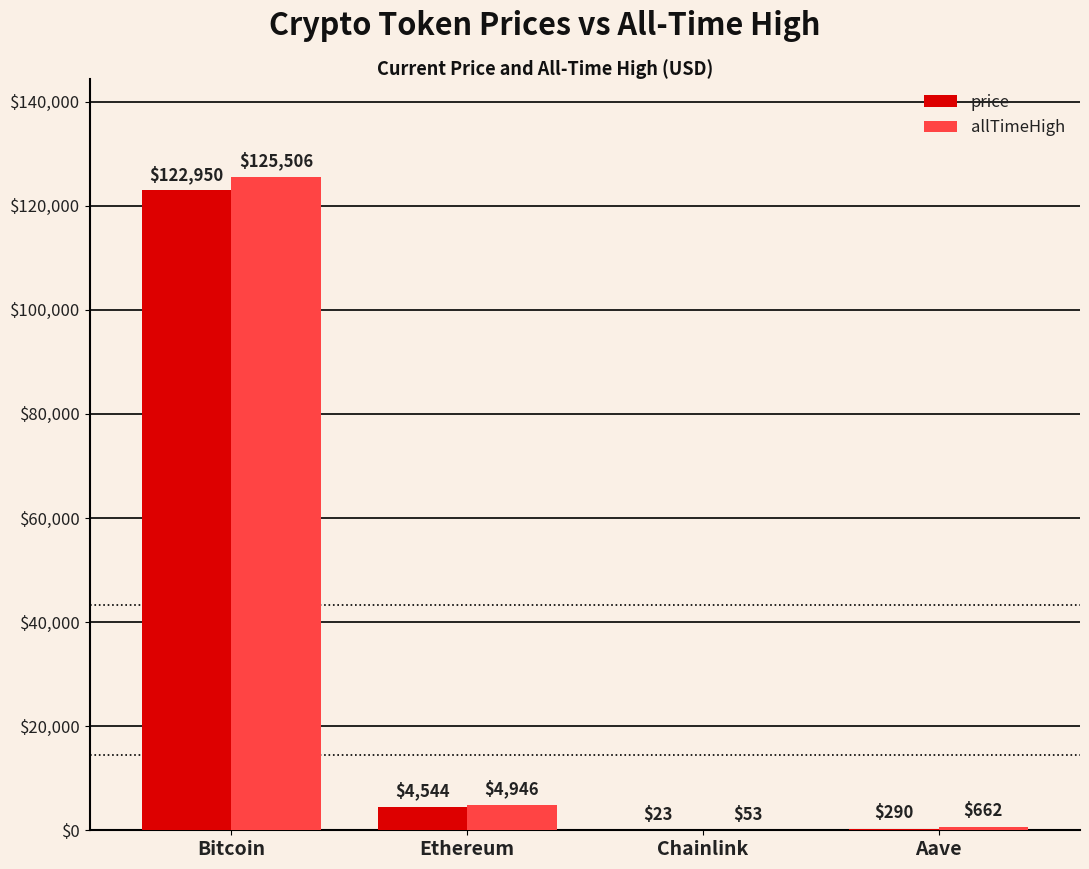

Is the value of price at Chainlink greater than the value of allTimeHigh at Chainlink?

No